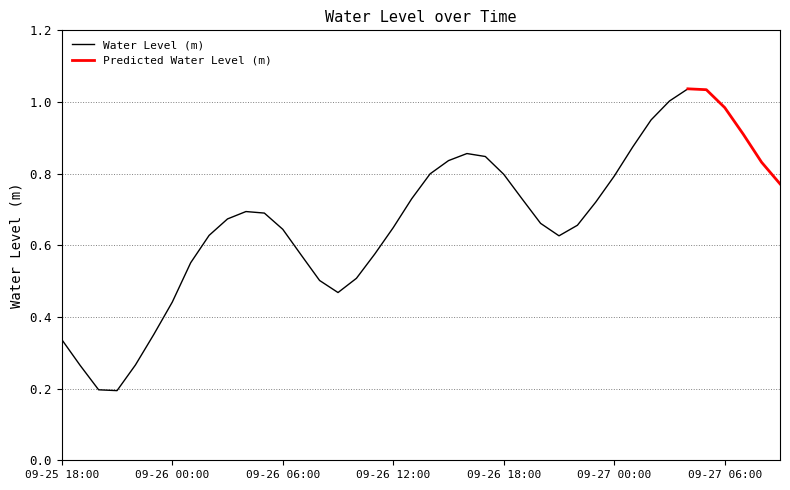

Is it true that the value at 09-26 10:00 is 0.5?

True